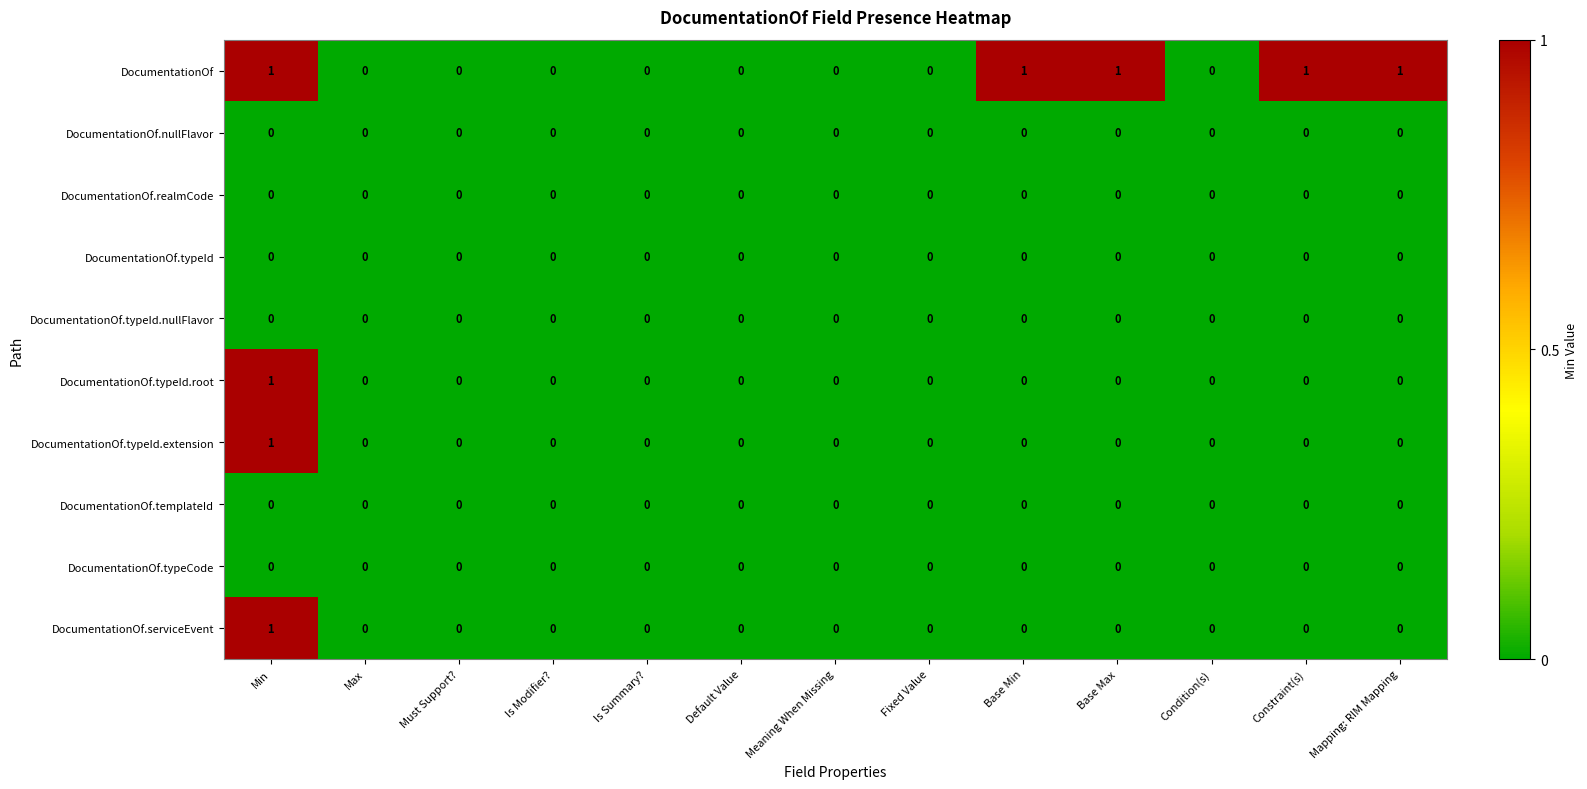

Is the value of DocumentationOf.typeId.root at Min greater than the value of DocumentationOf.nullFlavor at Default Value?

Yes